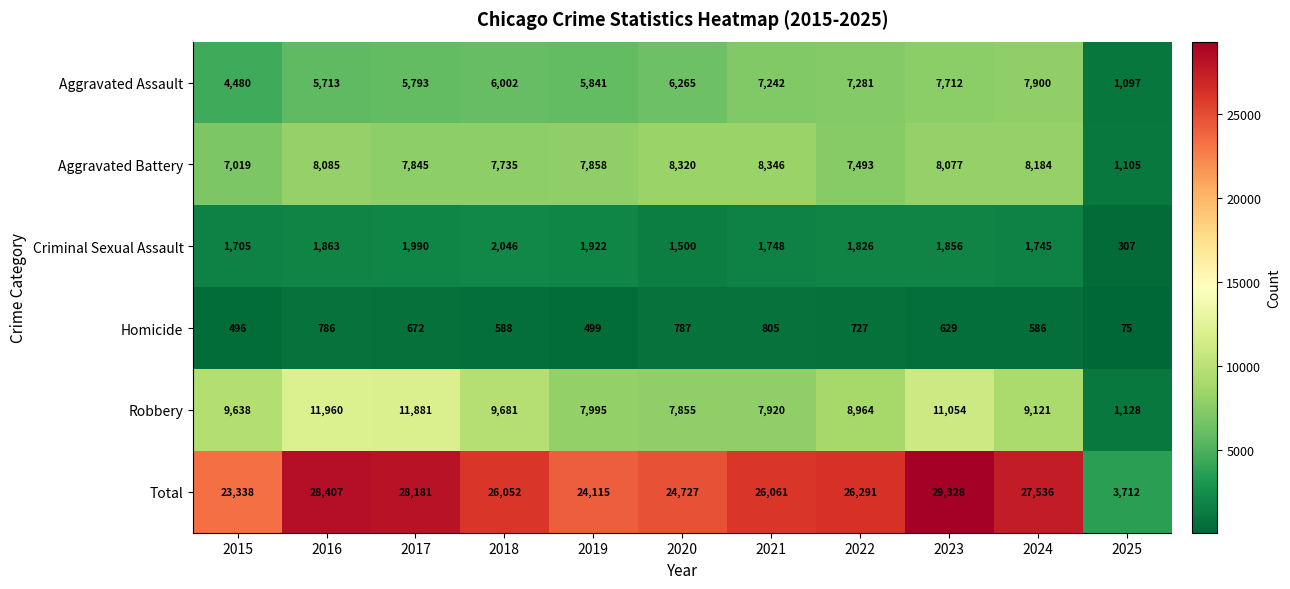

Rank the series at 2023 from highest to lowest value.

Total, Robbery, Aggravated Battery, Aggravated Assault, Criminal Sexual Assault, Homicide